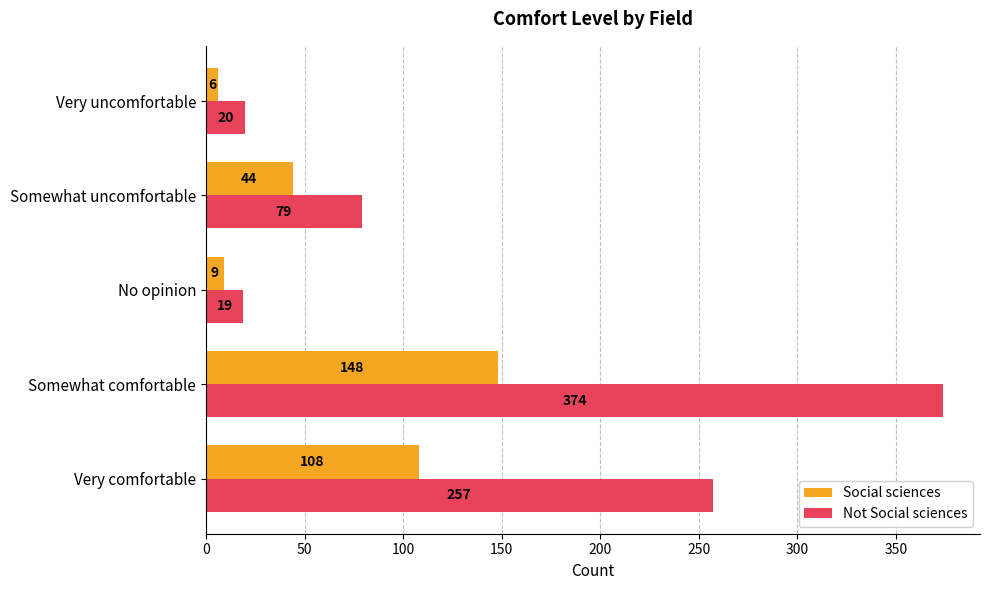

Is it true that Not Social sciences equals 79 at Somewhat uncomfortable?

True